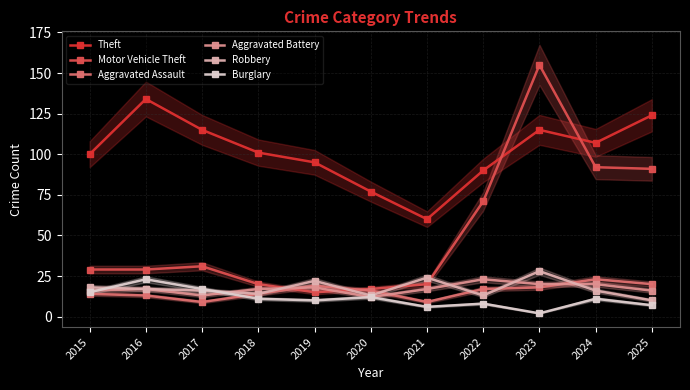

True or false: Aggravated Assault and Motor Vehicle Theft cross at least once.

True